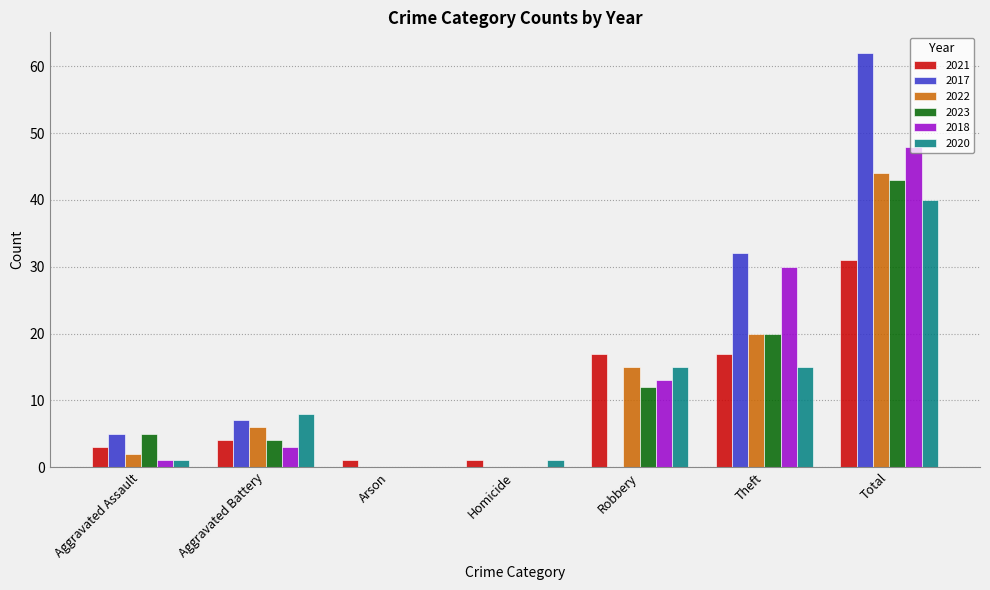

How many series are shown in this chart?

6